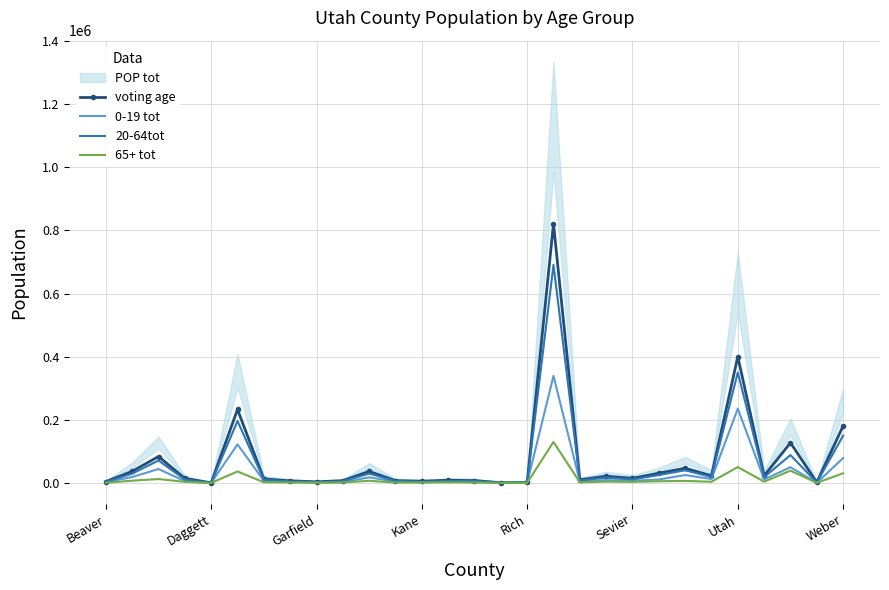

What is the difference between the 20-64tot values at 28 and 9?

144604